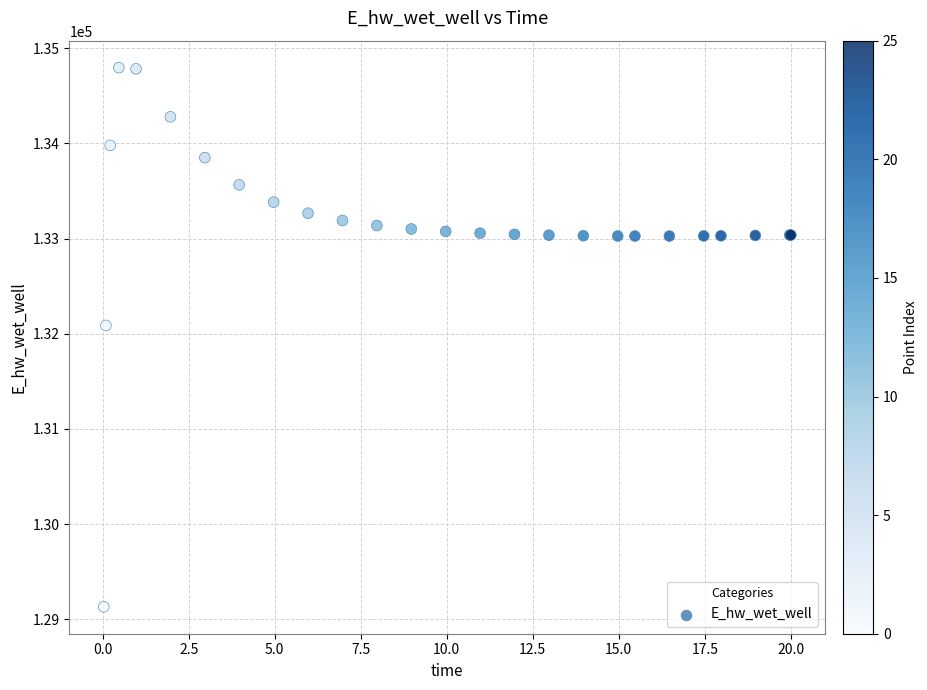

What Y value in the scatter plot is closest to 131964?

132087.7